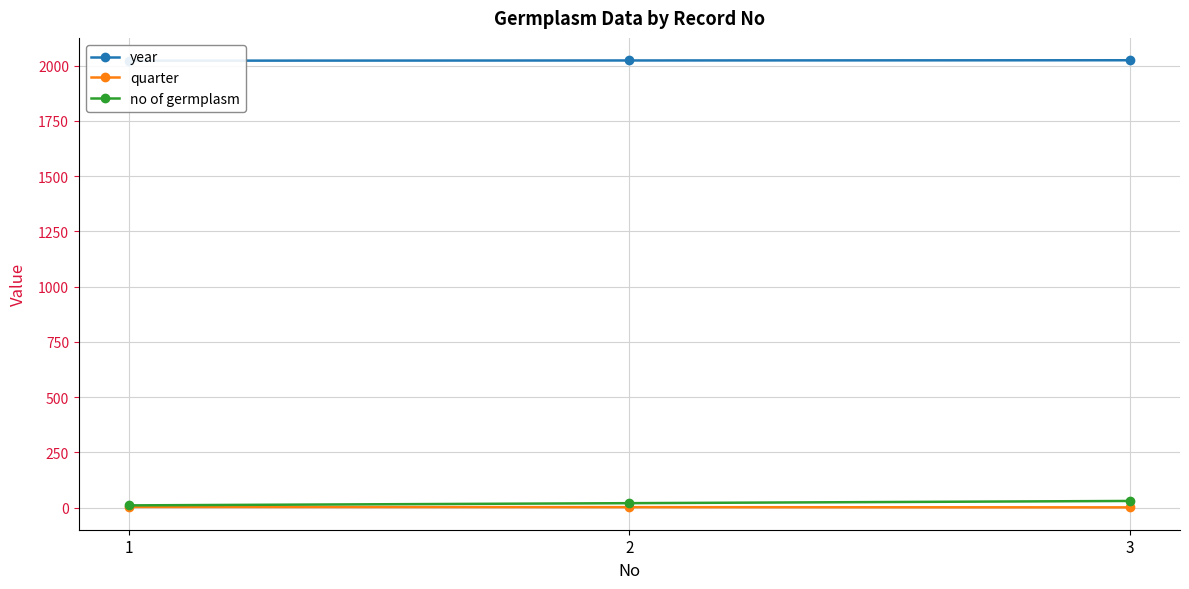

What is the sum of the year values at 1 and 2?

4045